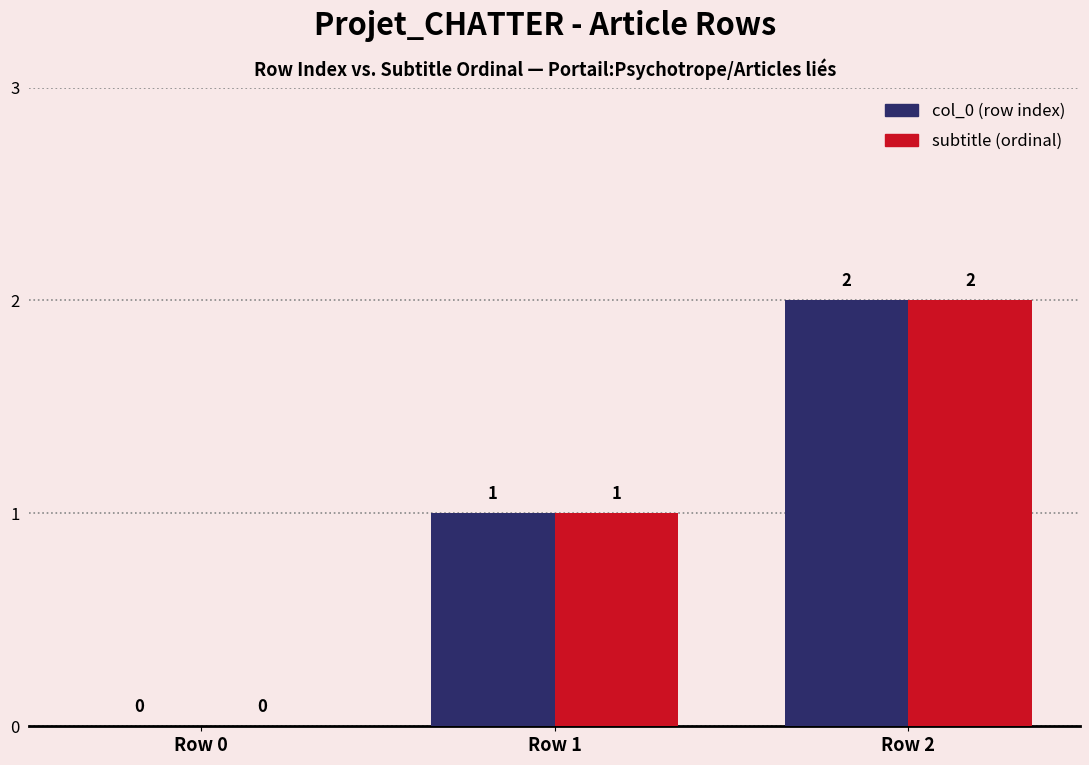

At which category is the sum across all series the highest?

Row 2